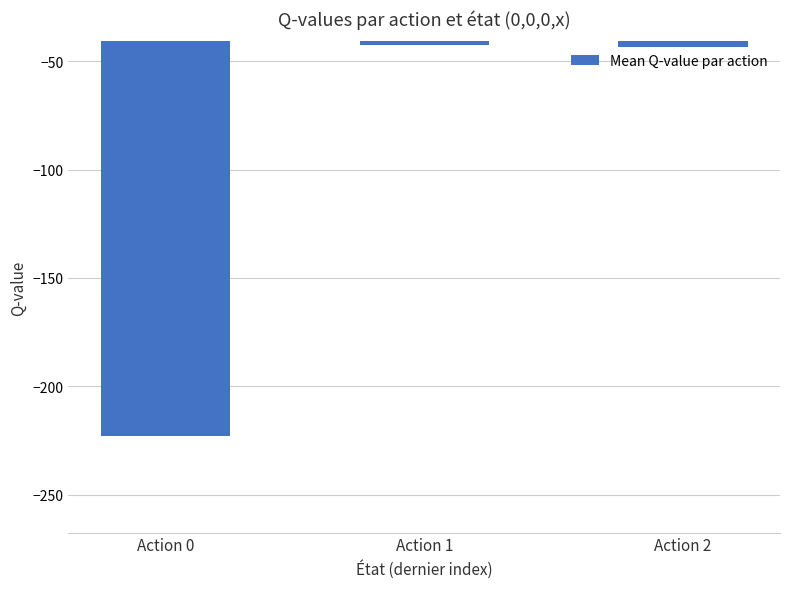

What is the minimum value shown in the chart?

-223.0